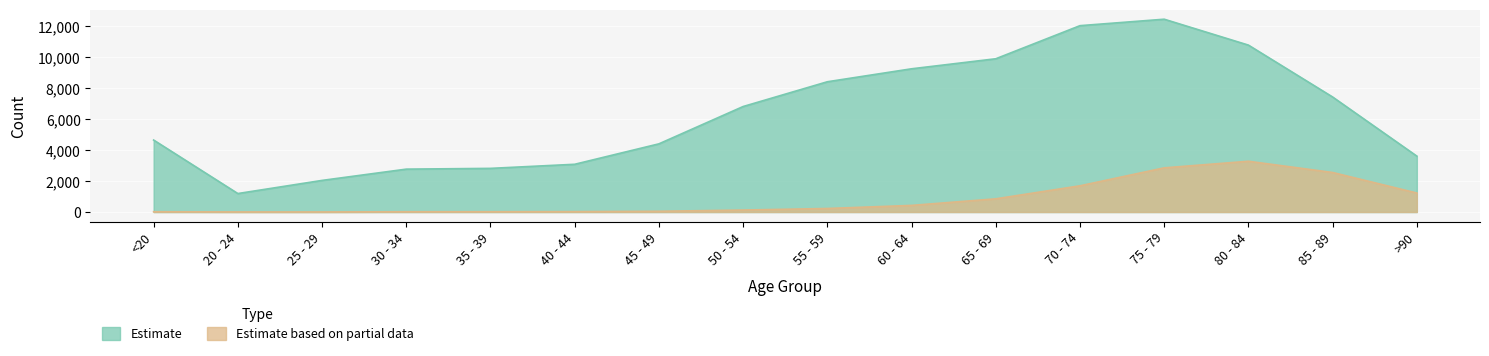

True or false: Estimate based on partial data has more than 2 points higher than both neighbors.

False